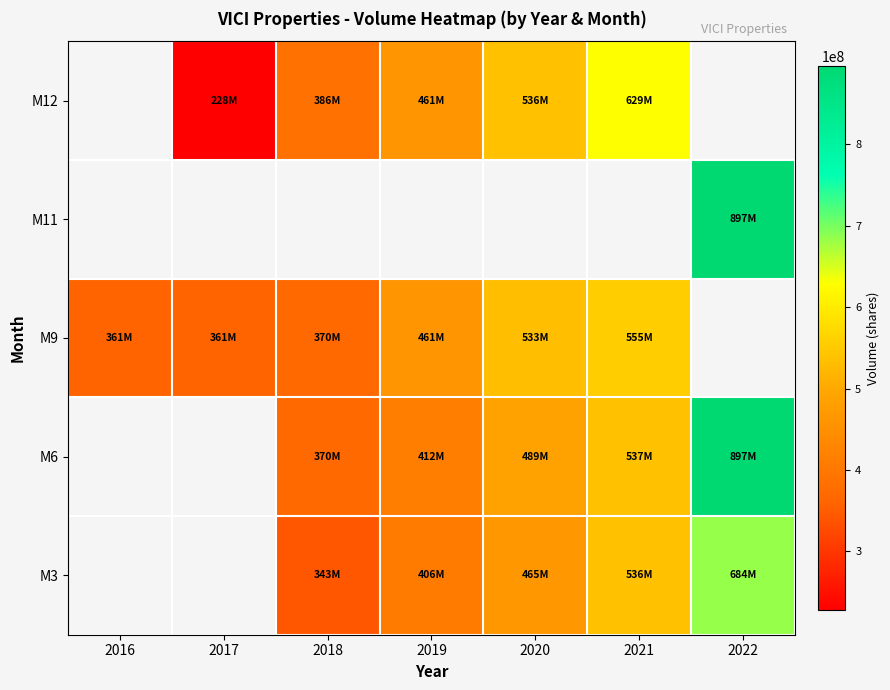

How many values in M9 are above zero?

6